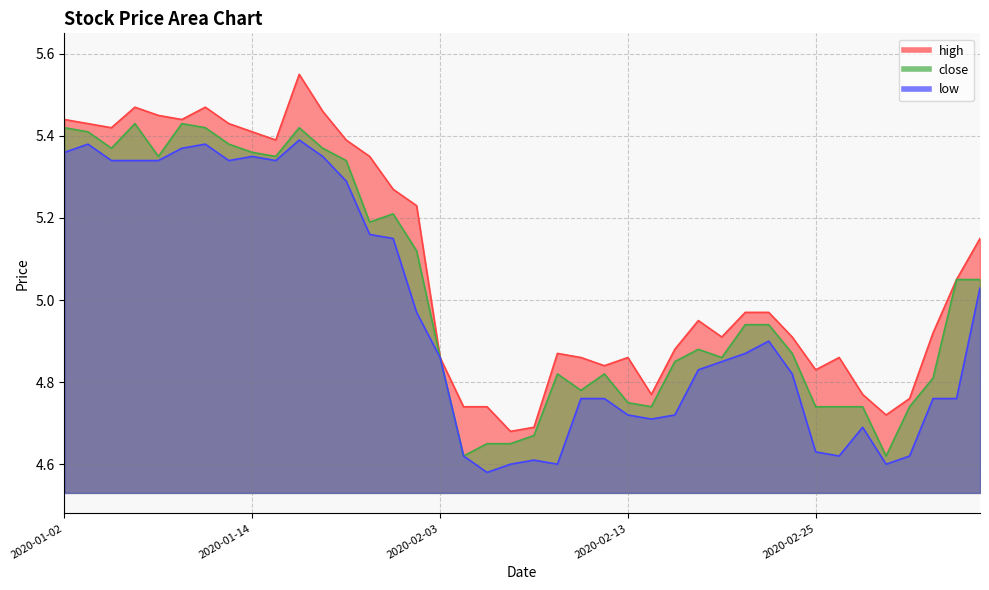

True or false: high and close intersect in this chart.

False